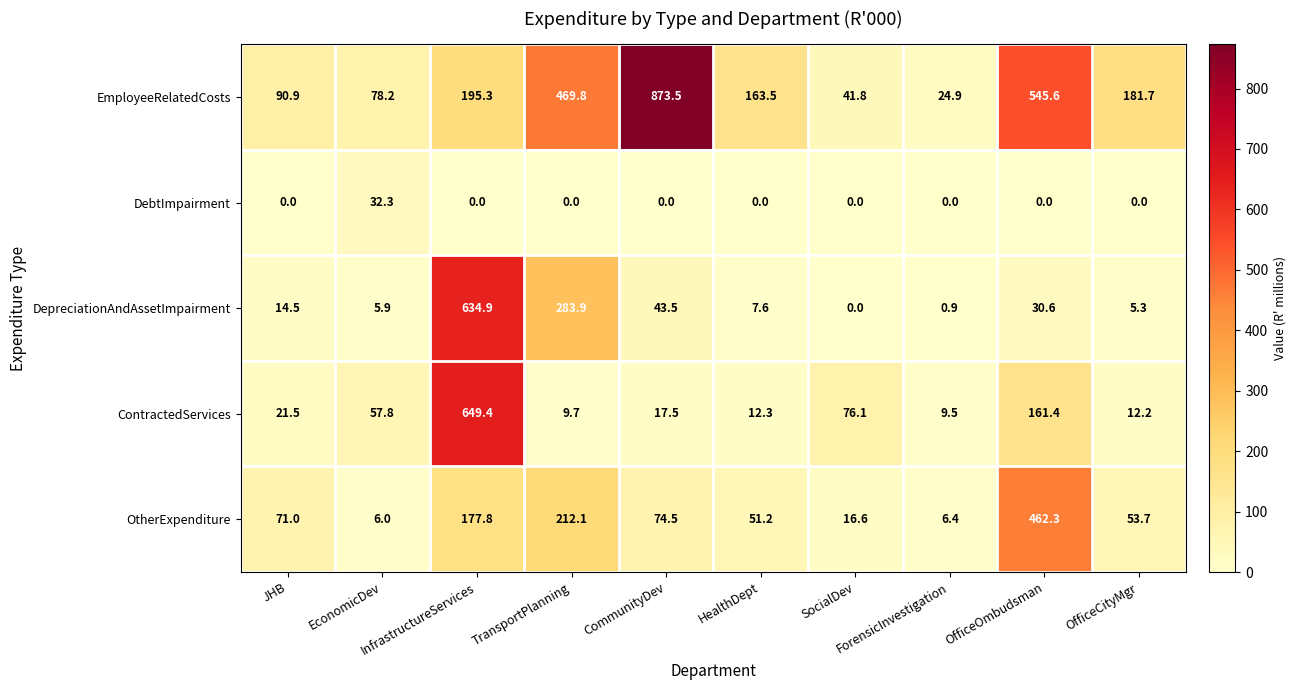

Which series has the largest total across all categories?

EmployeeRelatedCosts